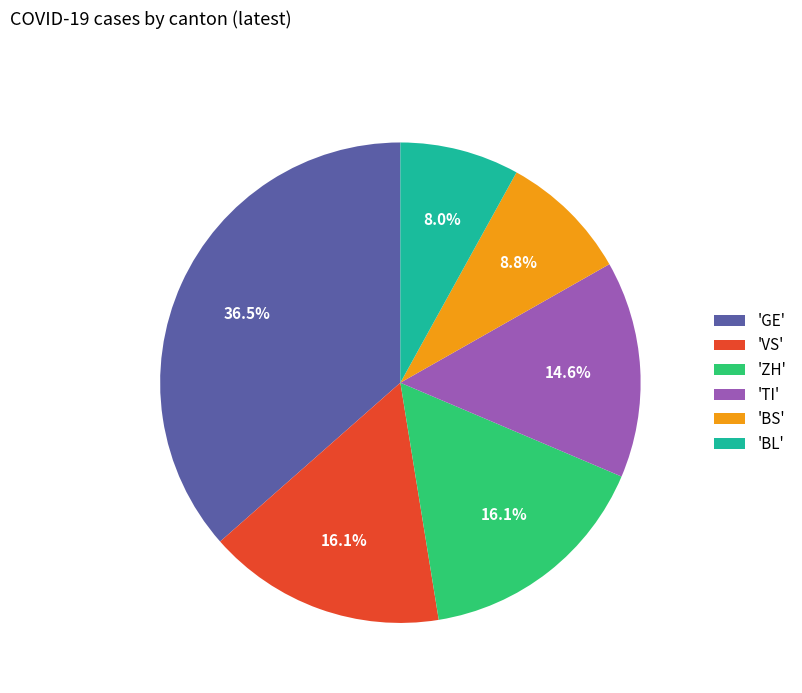

Which has a higher value, 'BL' or 'BS'?

'BS'